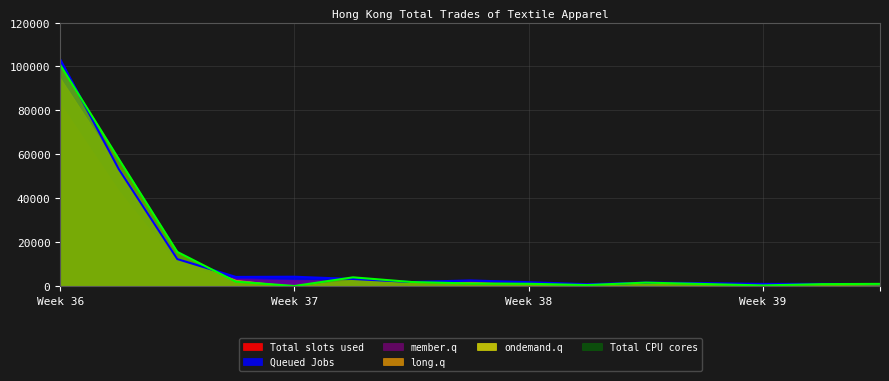

What is the difference between the maximum and minimum values in the Queued Jobs series?

102400.3